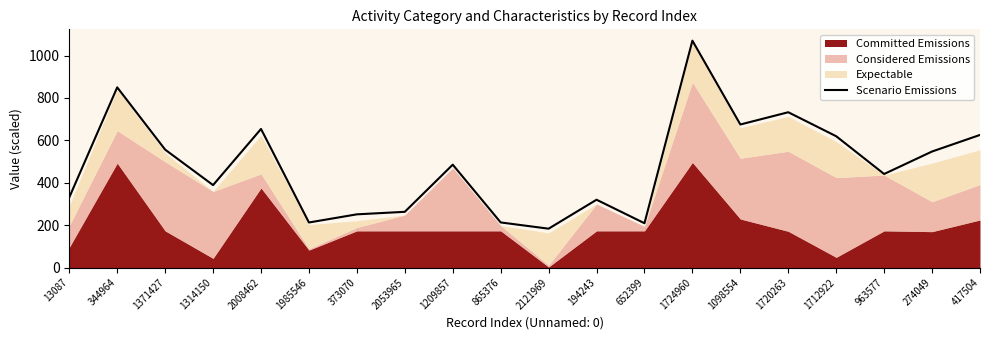

What is the average value?

481.4